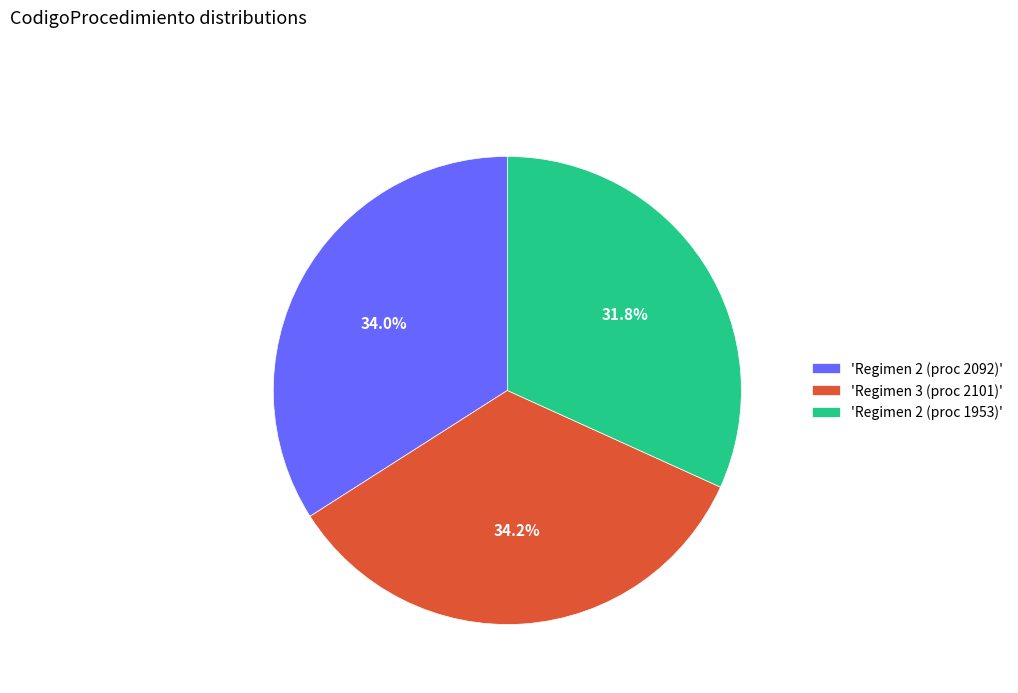

Is there any slice that represents more than half of the pie?

No